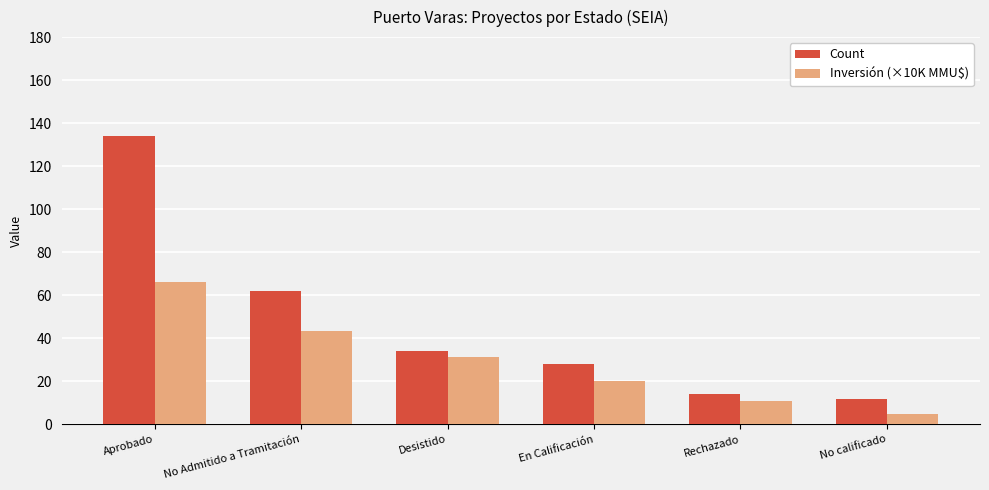

What is the highest value of the Count series?

134.0